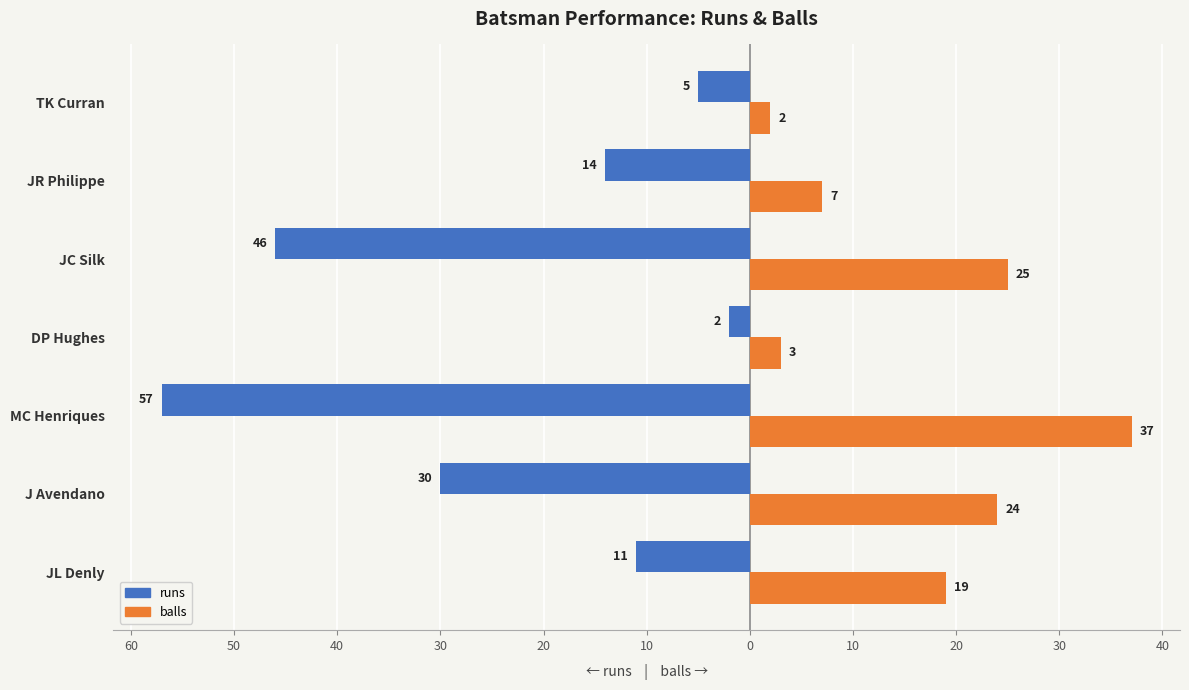

Reading right to left, list all the values displayed in this chart.

runs: -5	-14	-46	-2	-57	-30	-11
balls: 2	7	25	3	37	24	19